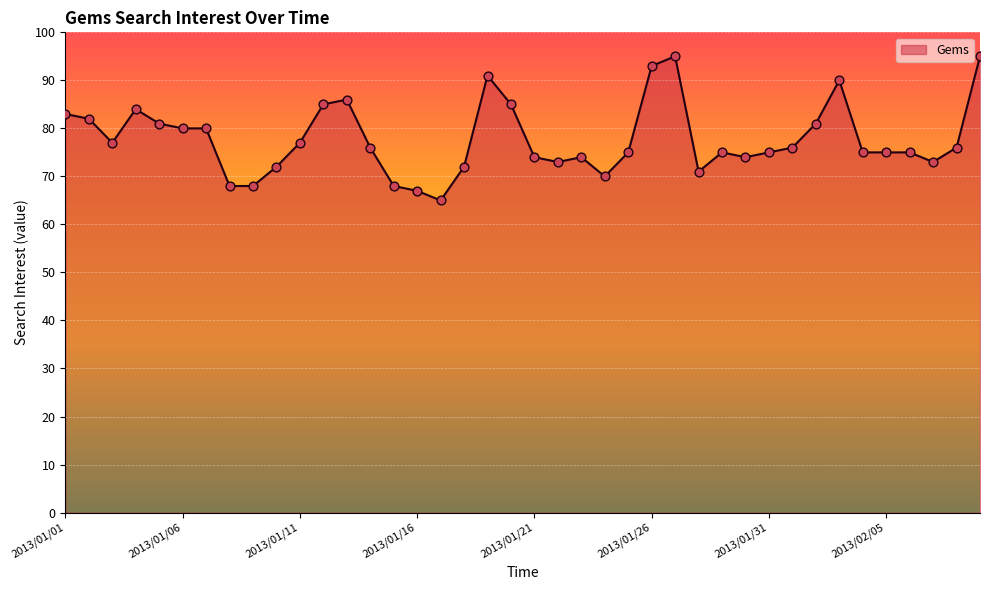

What is the greatest value displayed?

95